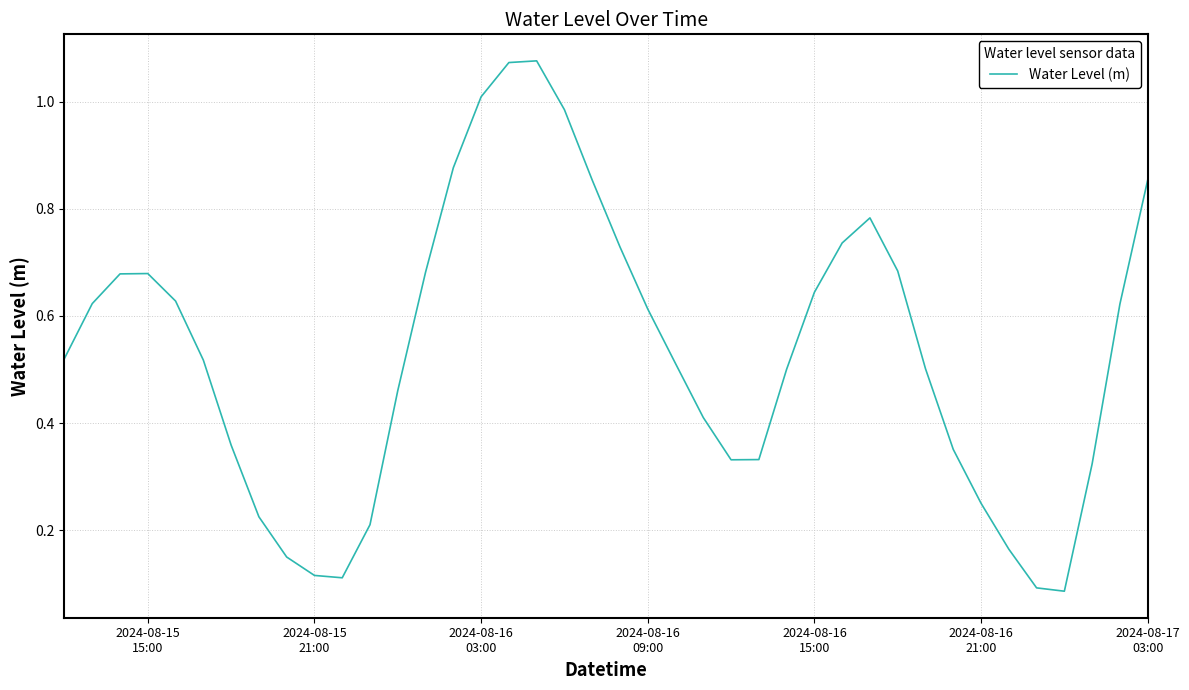

Does the chart have visible grid lines?

Yes